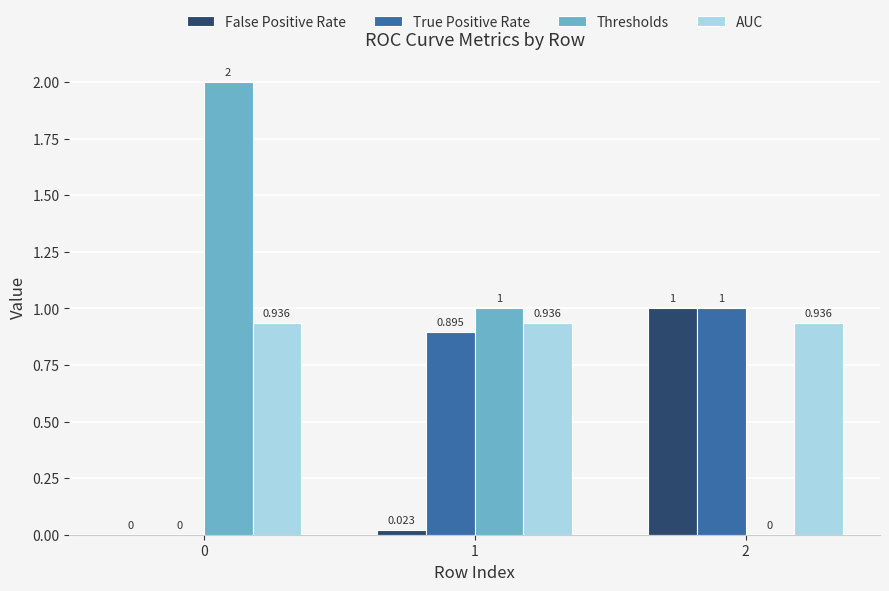

How many True Positive Rate values are between 0 and 1?

3